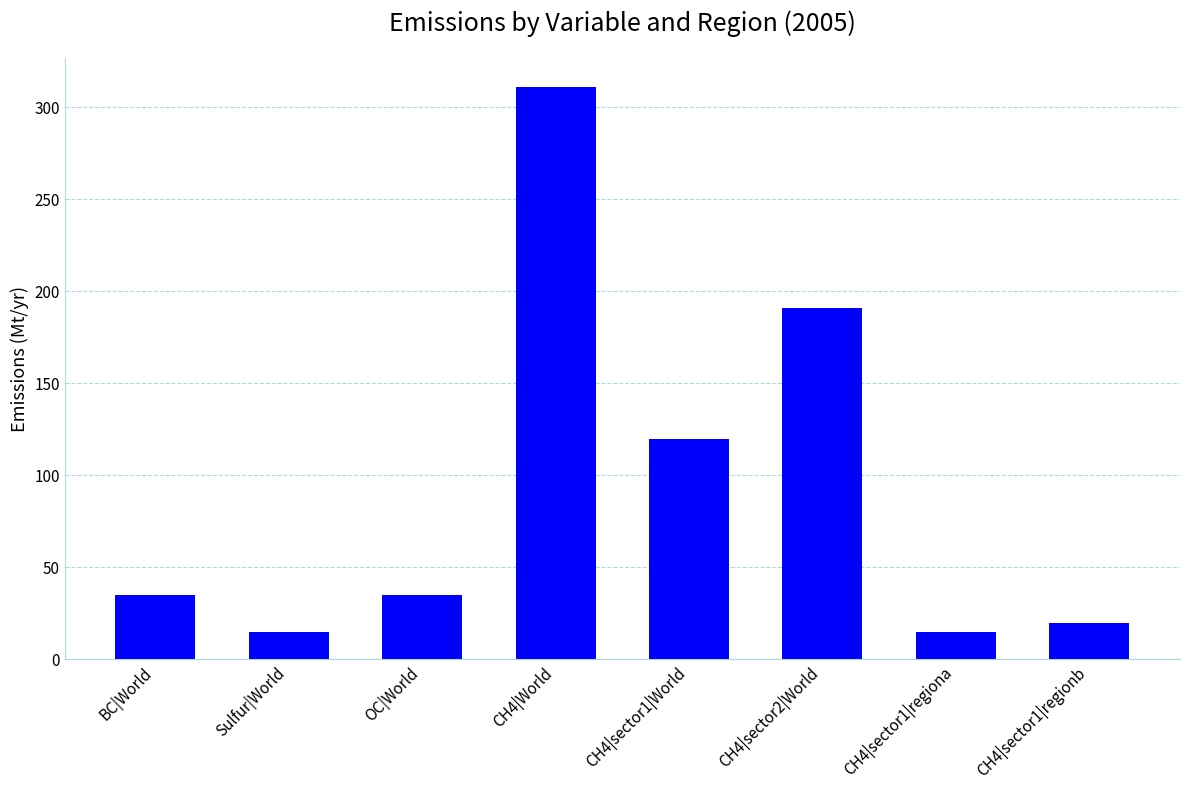

What is the value of the 5th bar from the left?

120